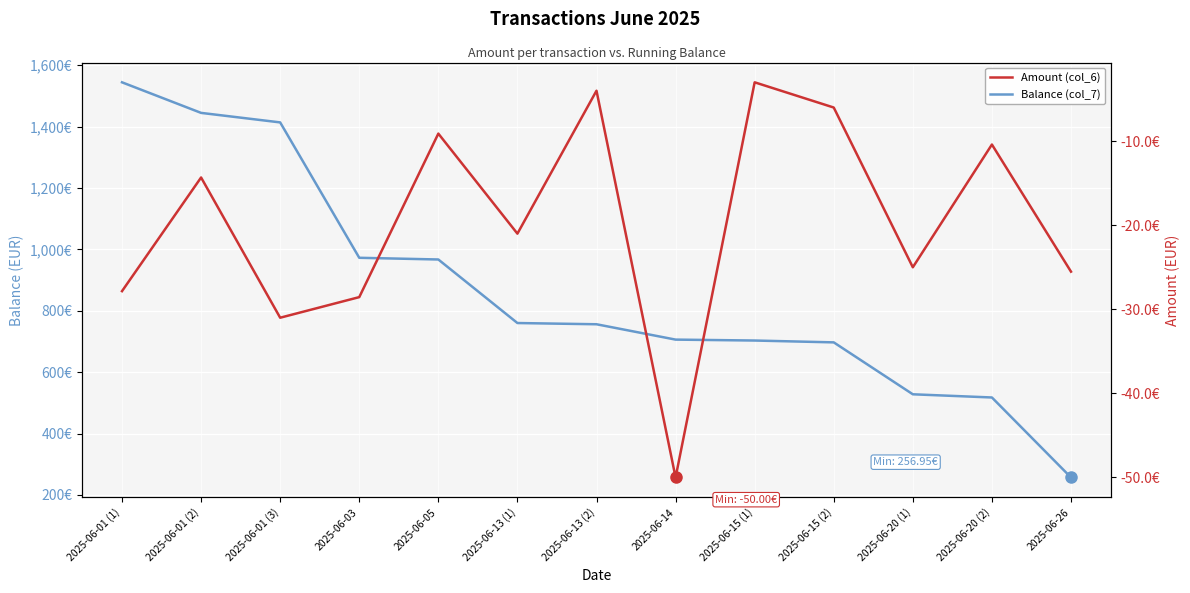

List the labels in order of Amount (col_6) value, smallest first.

2025-06-14, 2025-06-01 (3), 2025-06-03, 2025-06-01 (1), 2025-06-26, 2025-06-20 (1), 2025-06-13 (1), 2025-06-01 (2), 2025-06-20 (2), 2025-06-05, 2025-06-15 (2), 2025-06-13 (2), 2025-06-15 (1)